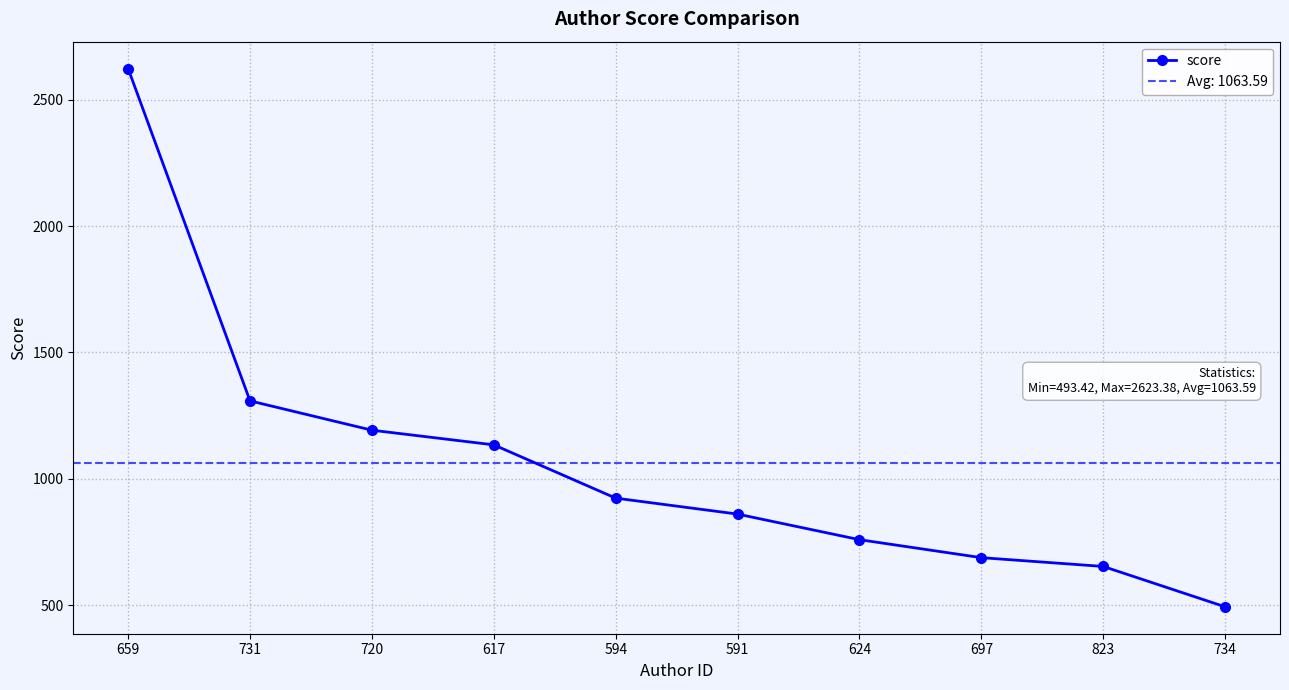

What is the difference between the values at 659 and 697?

1935.4